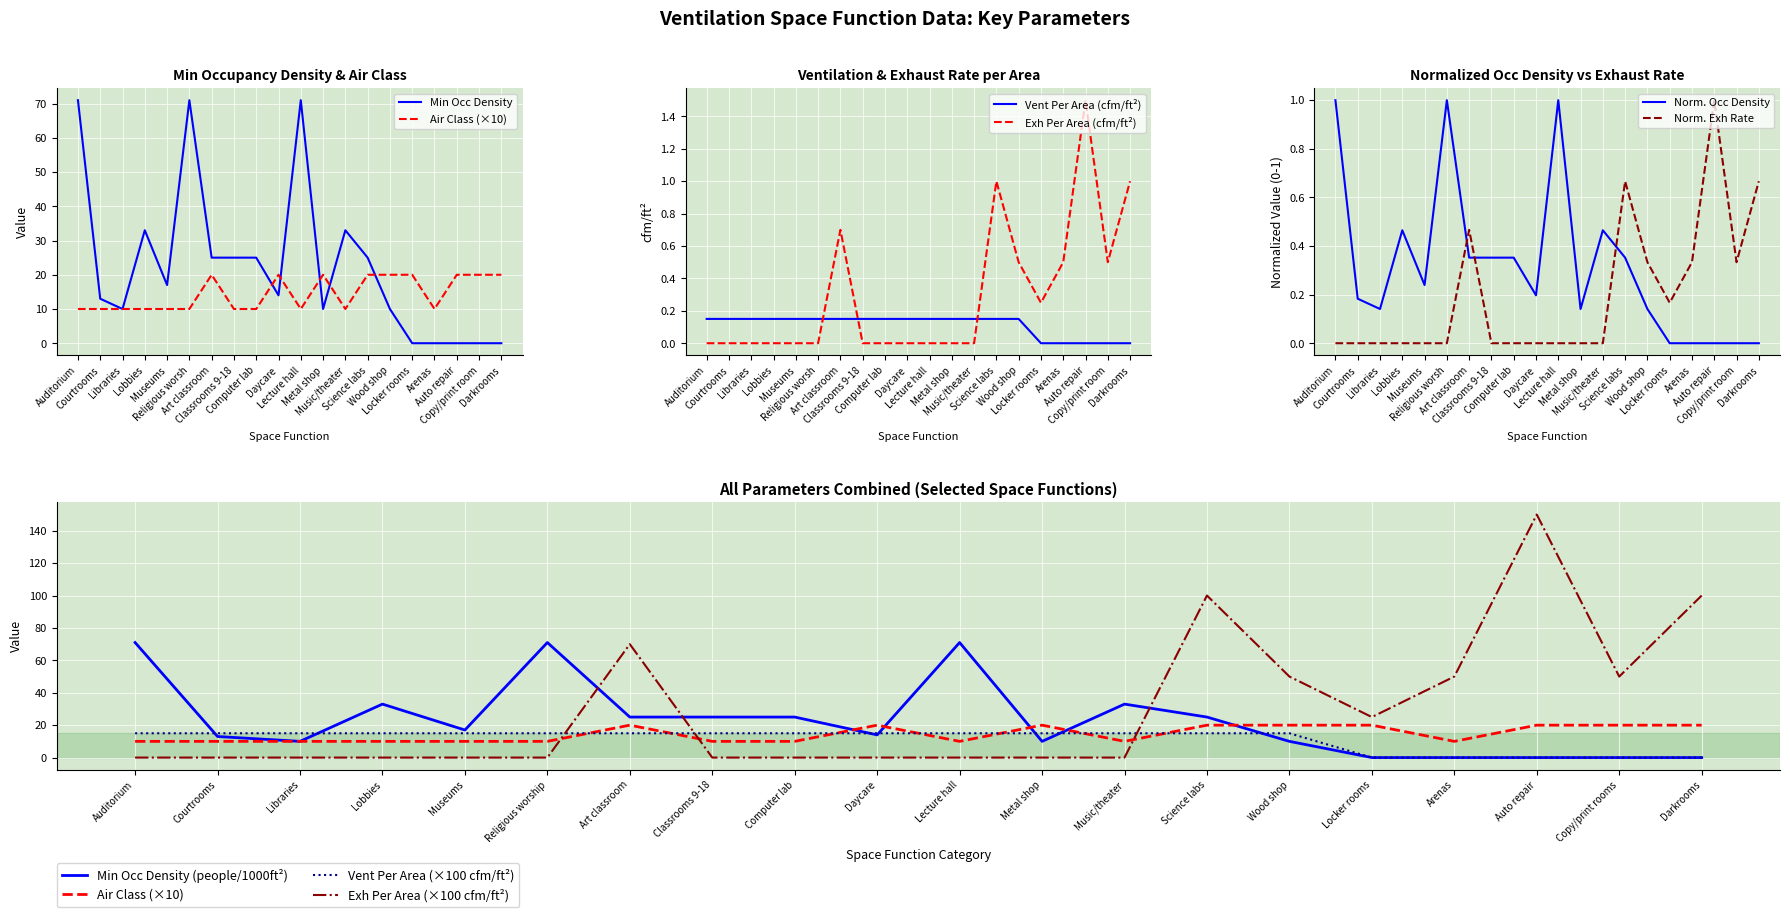

How many times do Exh Per Area (cfm/ft²) and Vent Per Area (cfm/ft²) cross each other?

3